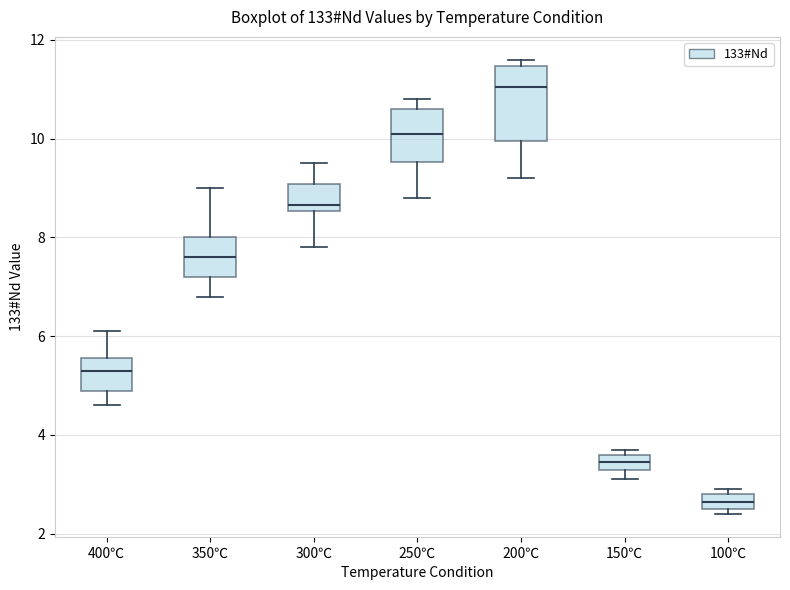

Which box's median line is the highest?

200℃